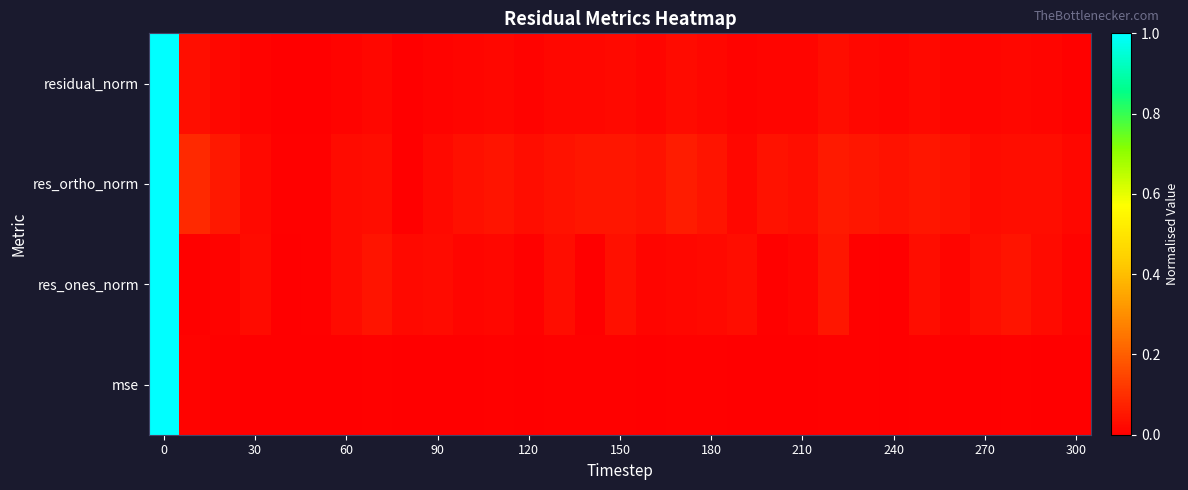

Which series has the widest spread of values?

mse